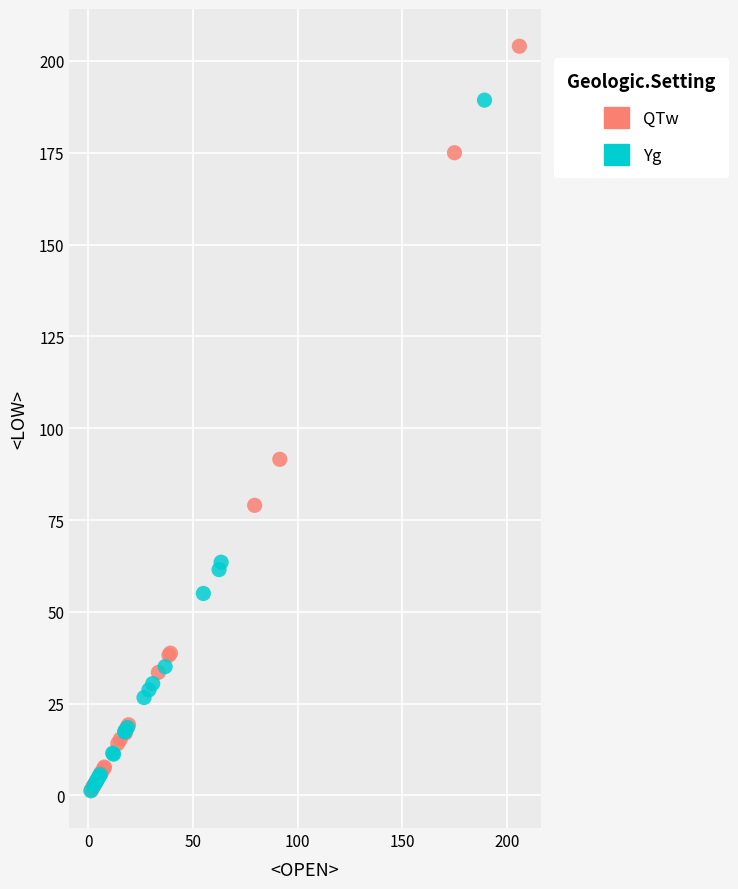

Which series has the widest spread of Y values?

QTw